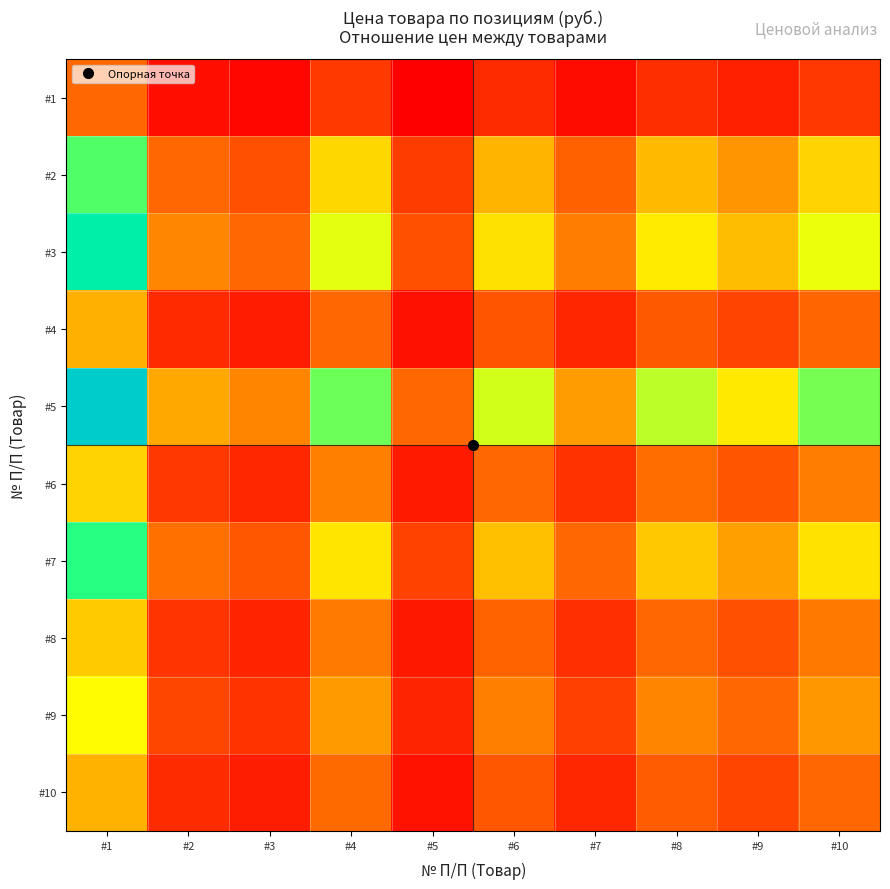

Rank the series by their maximum value, from lowest to highest.

#1, #4, #10, #8, #6, #9, #2, #7, #3, #5